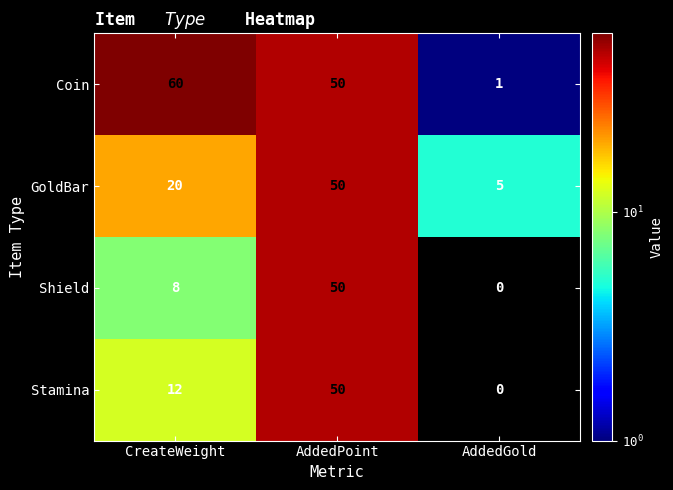

At CreateWeight, list the series in order from largest to smallest.

Coin, GoldBar, Stamina, Shield